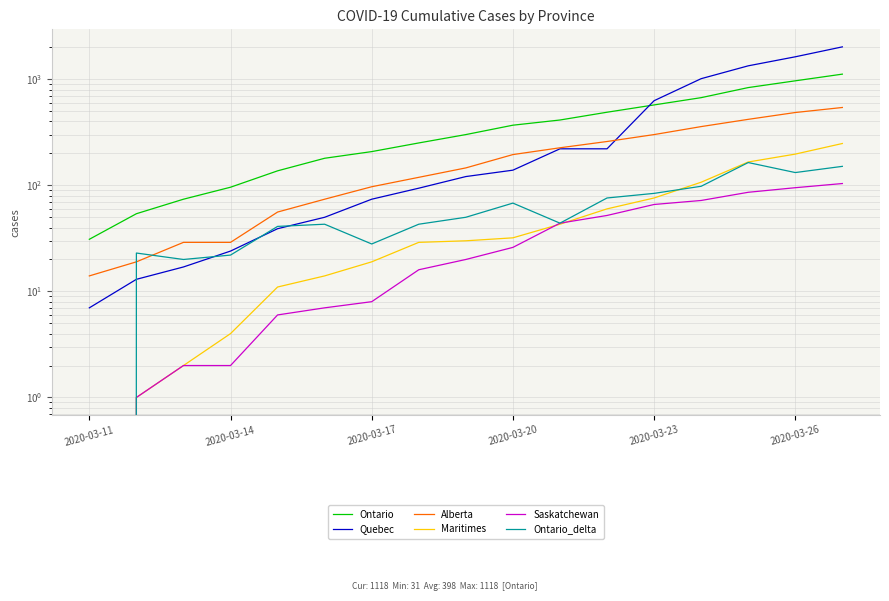

What is the difference between the highest and lowest values at 2020-03-26?

1534